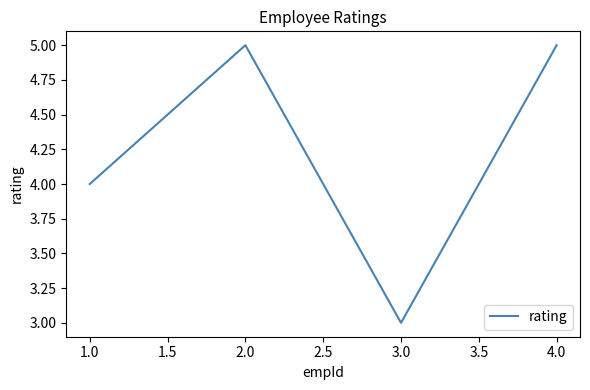

How many lines are shown in the chart?

1